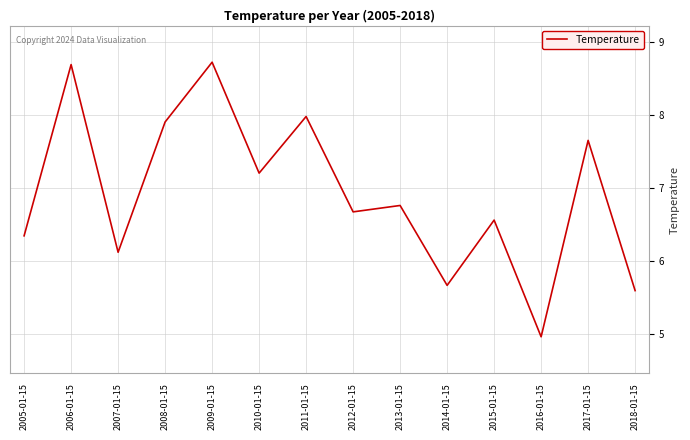

At which category does the chart reach its minimum across all series?

2016-01-15